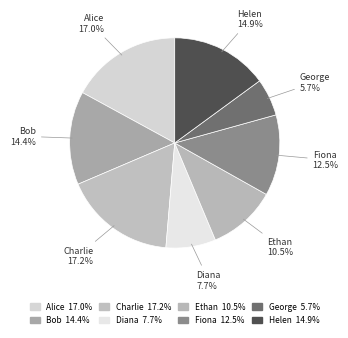

How many segments does this pie chart have?

8